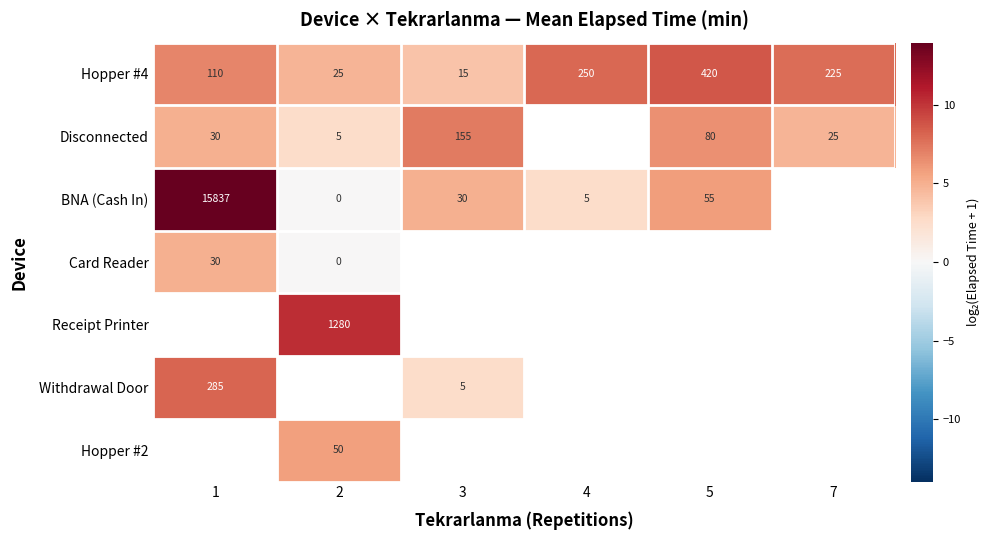

Where does the Disconnected series first go above 7?

3